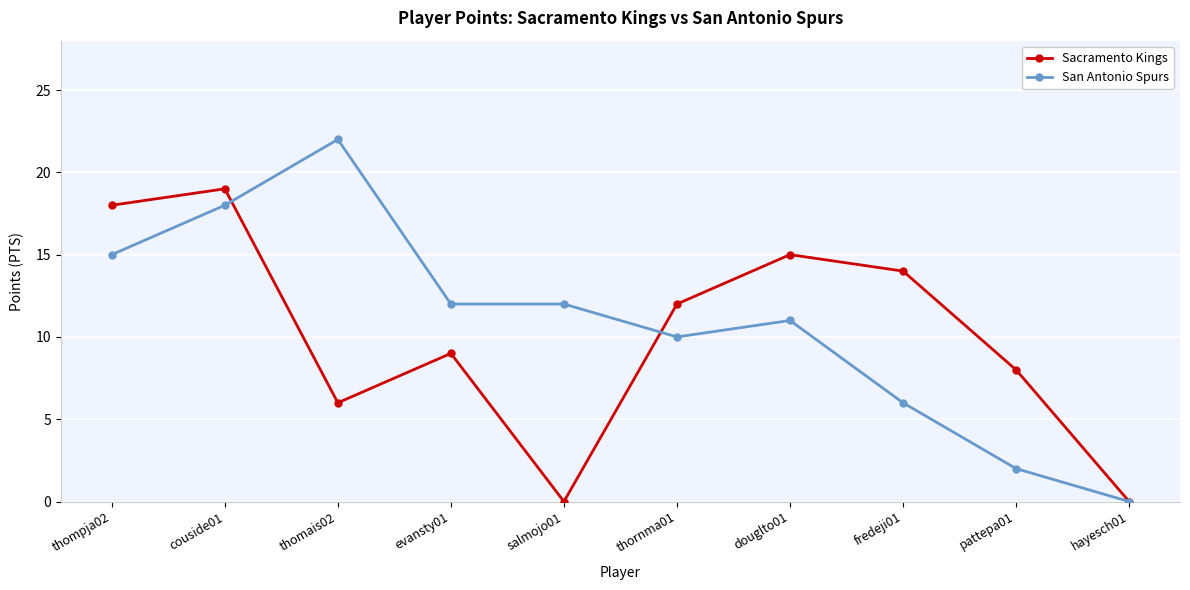

At which category does the chart reach its peak across all series?

thomais02